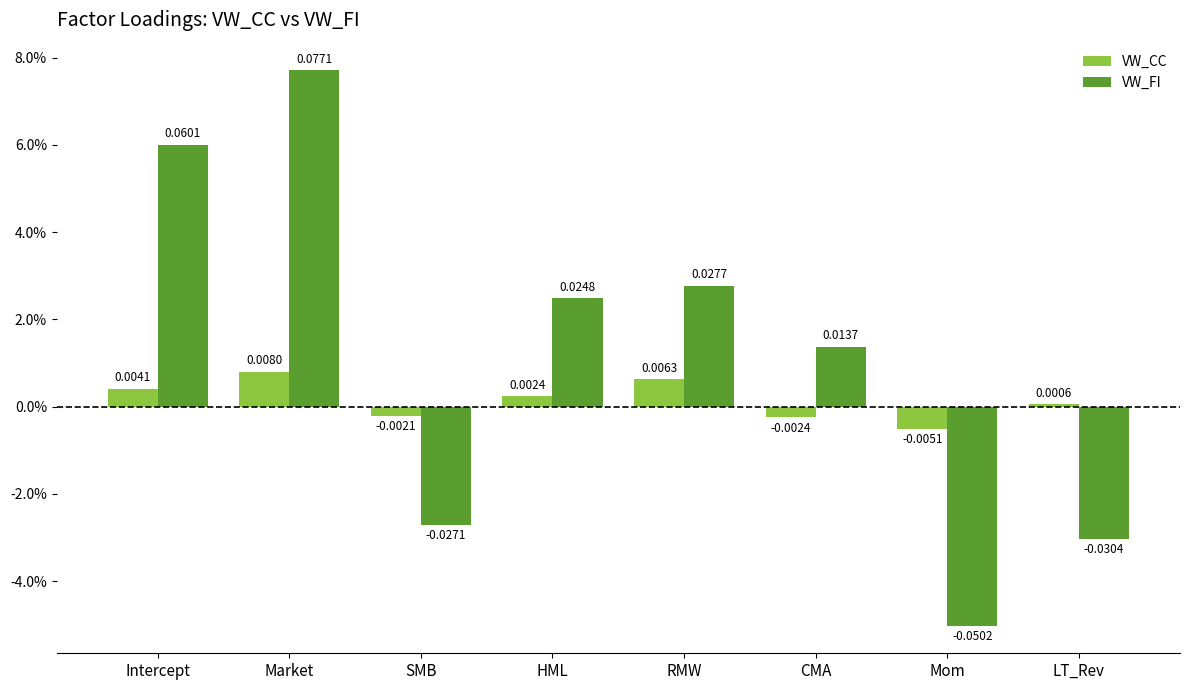

Which series has the largest range (max minus min)?

VW_FI